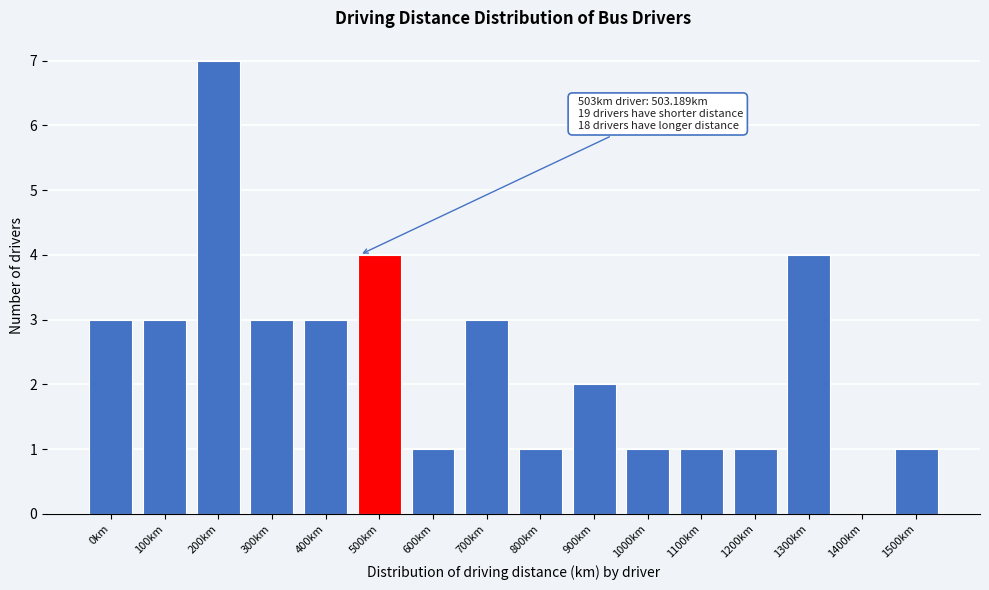

Reading left to right, what are all the values shown in this chart?

0km=3	100km=3	200km=7	300km=3	400km=3	500km=4	600km=1	700km=3	800km=1	900km=2	1000km=1	1100km=1	1200km=1	1300km=4	1400km=0	1500km=1